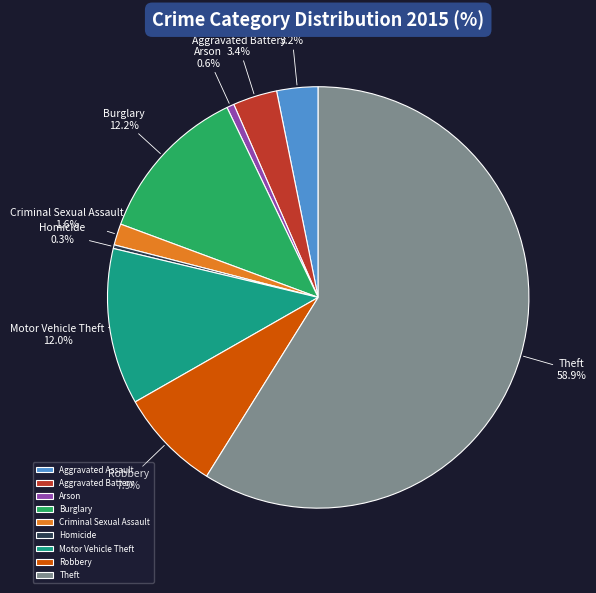

Count the number of slices in the pie.

9